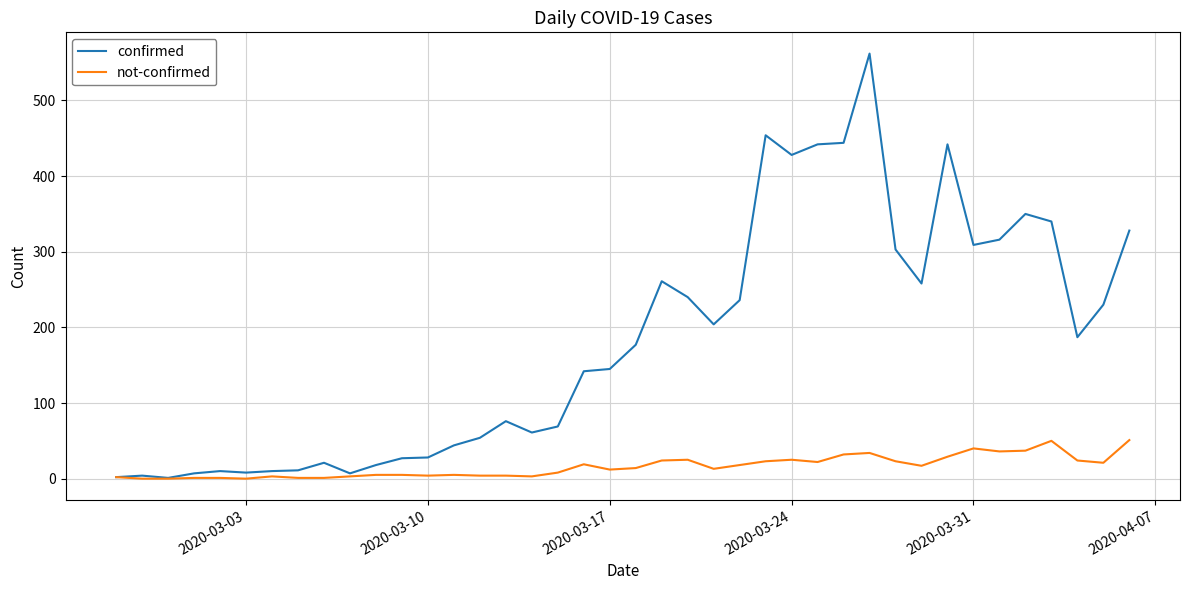

Which series has the largest total across all categories?

confirmed